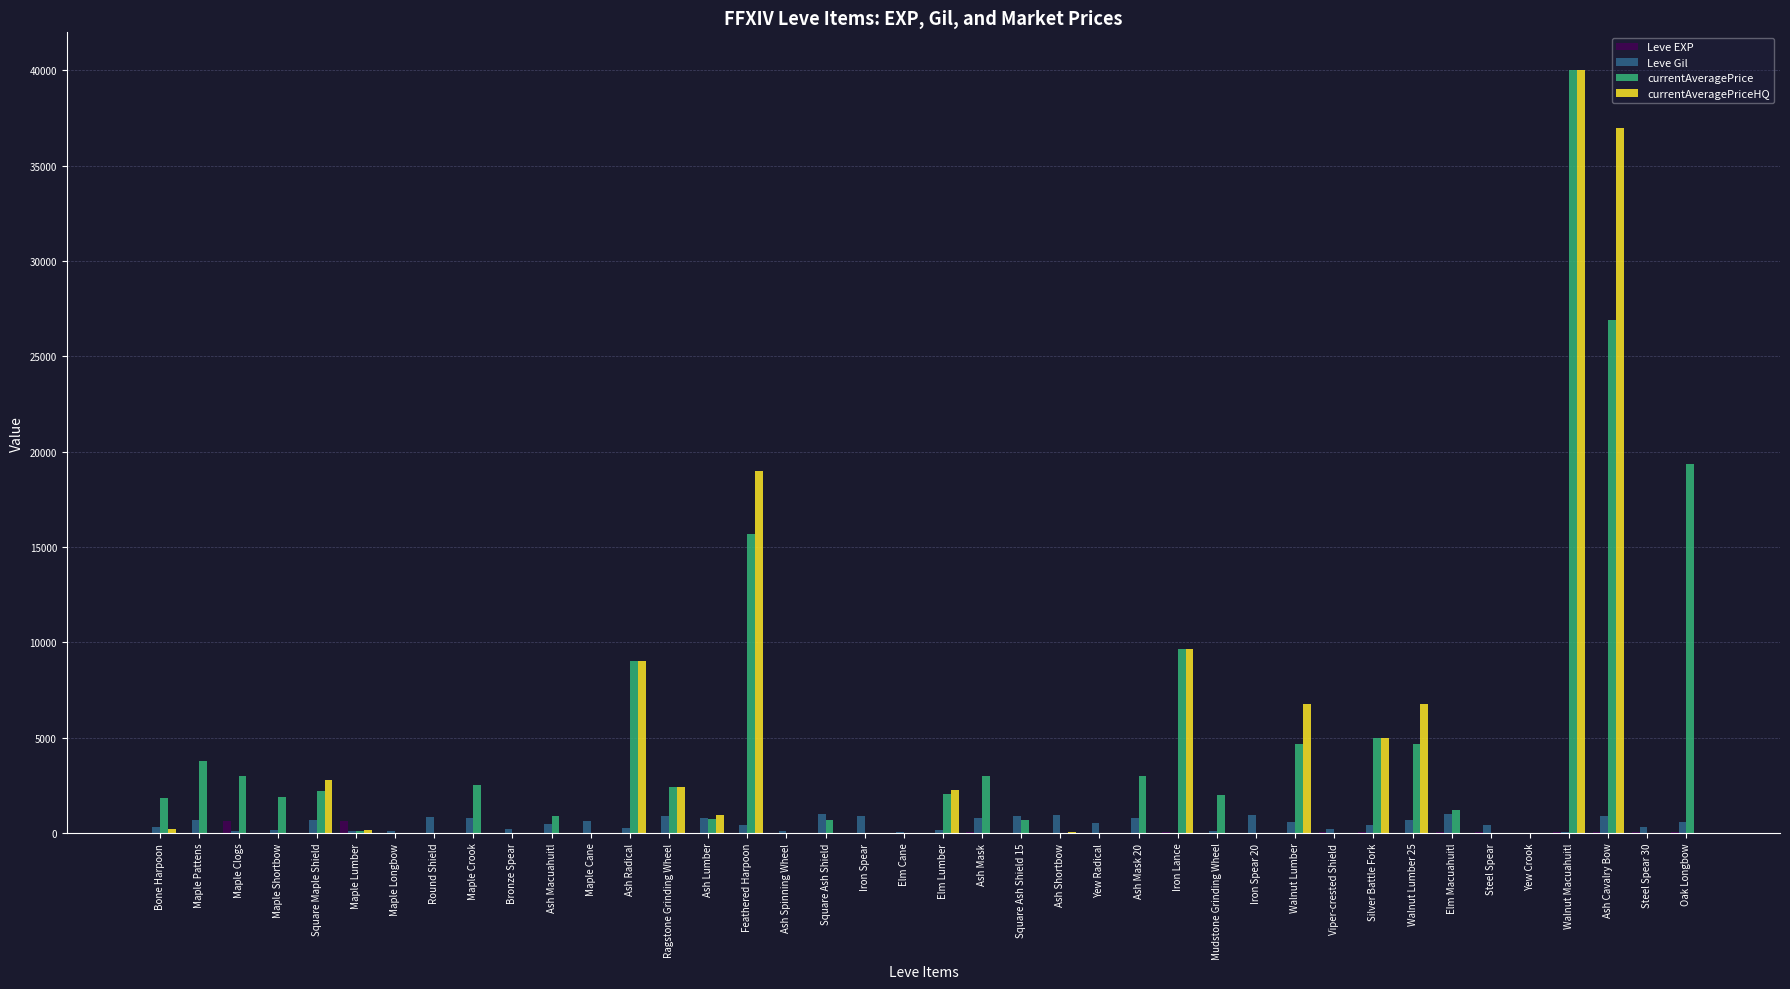

At which category is the sum across all series the highest?

Walnut Macuahuitl